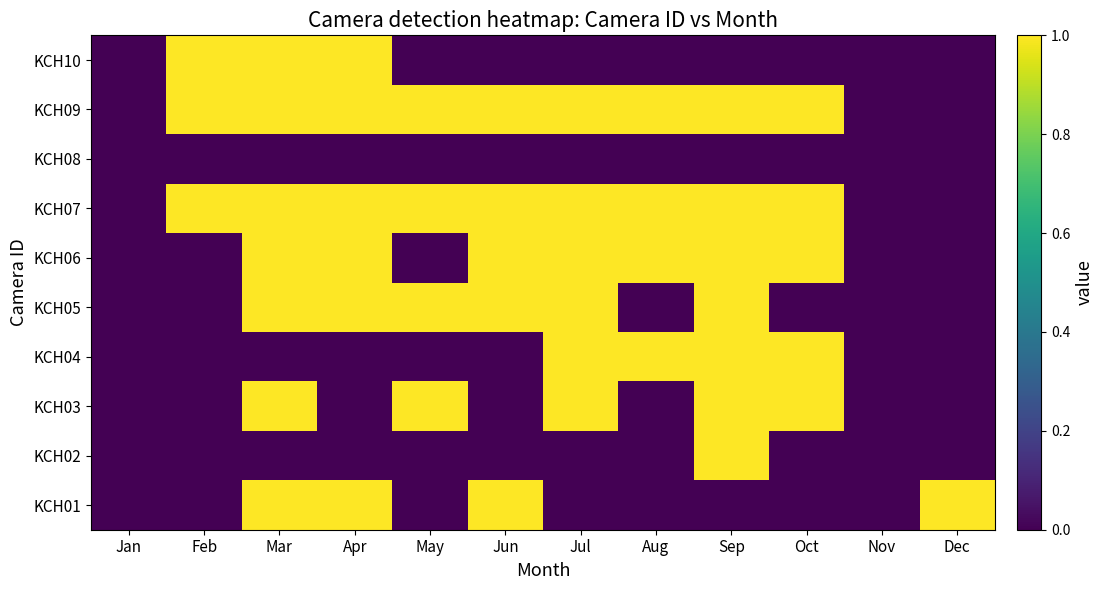

What is the spread (max minus min) of values at Apr?

1